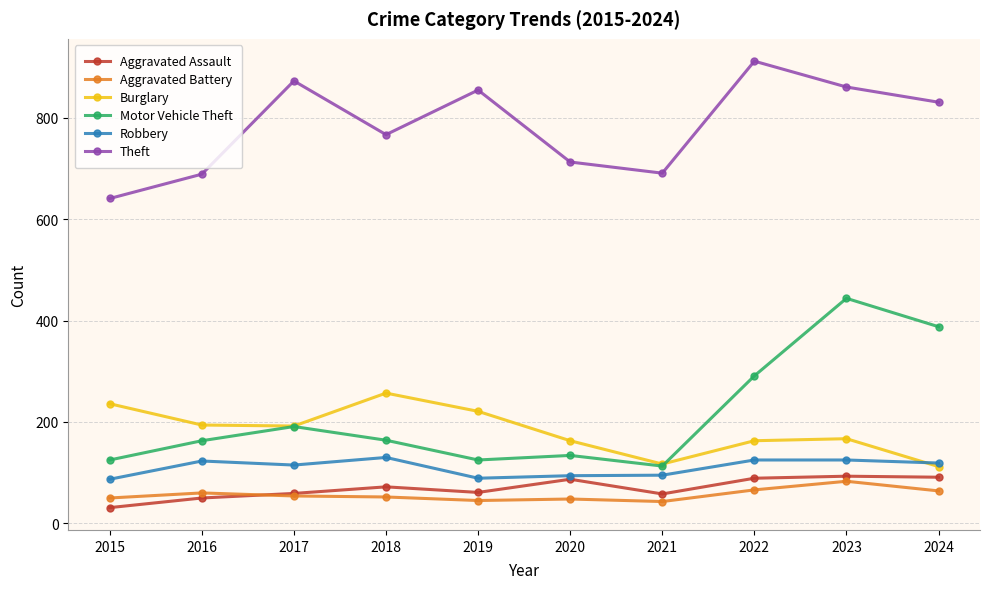

How many lines are shown in the chart?

6